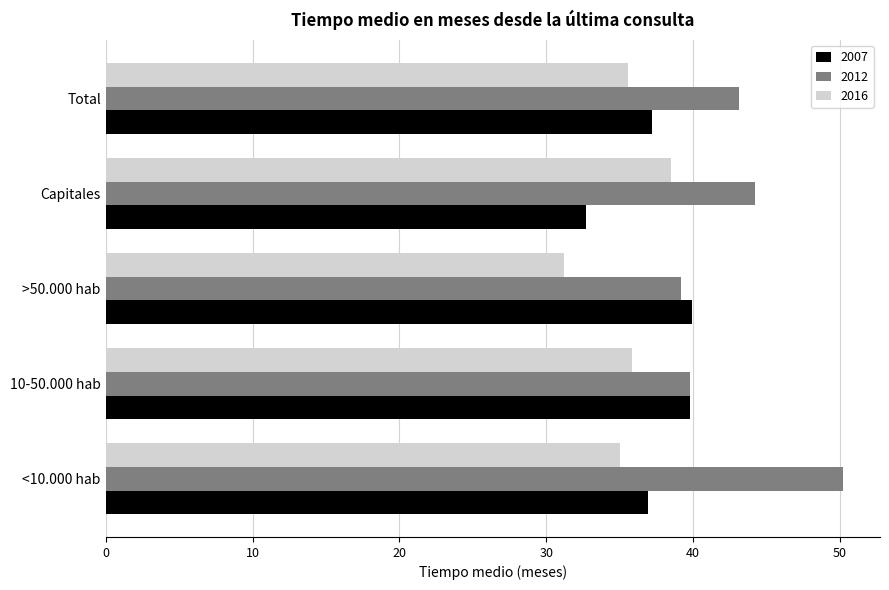

Which series has the largest total across all categories?

2012